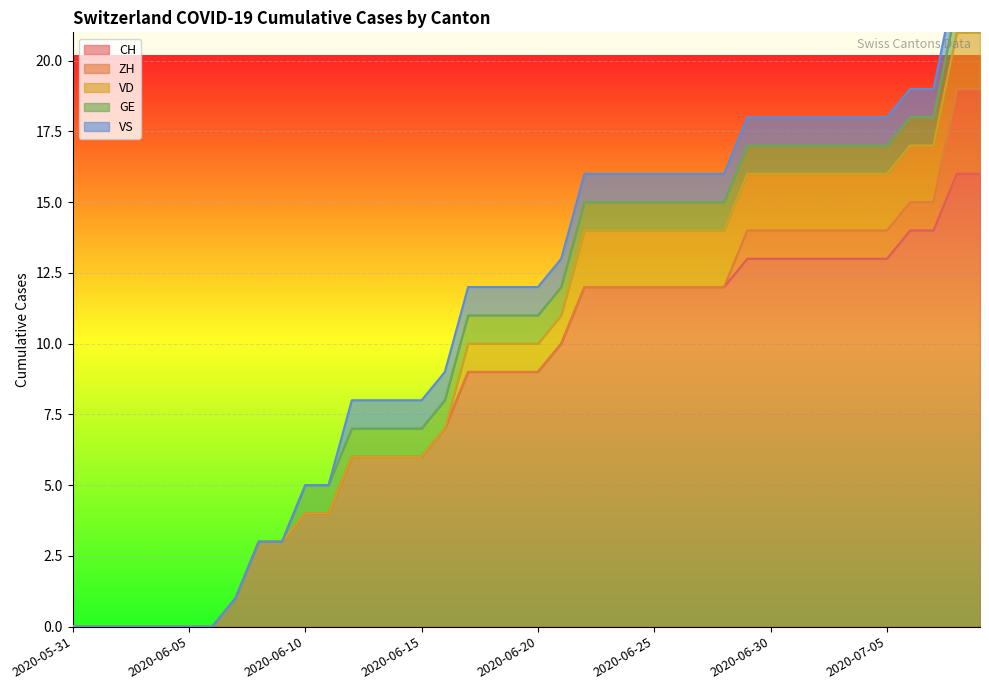

At which category does the chart reach its peak across all series?

2020-07-08